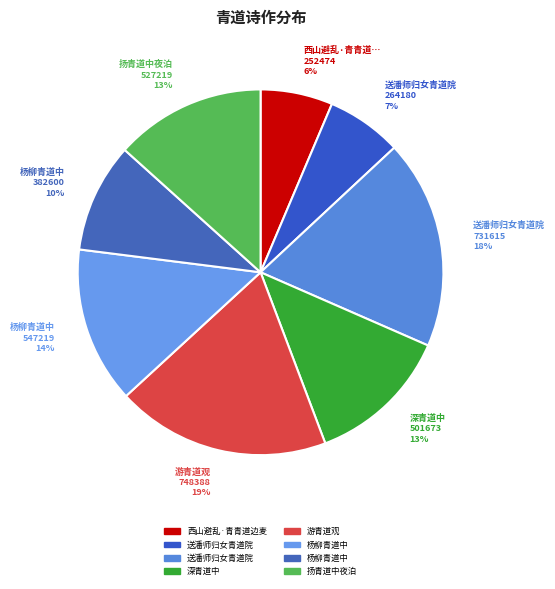

What is the largest slice in the pie chart?

游青道观